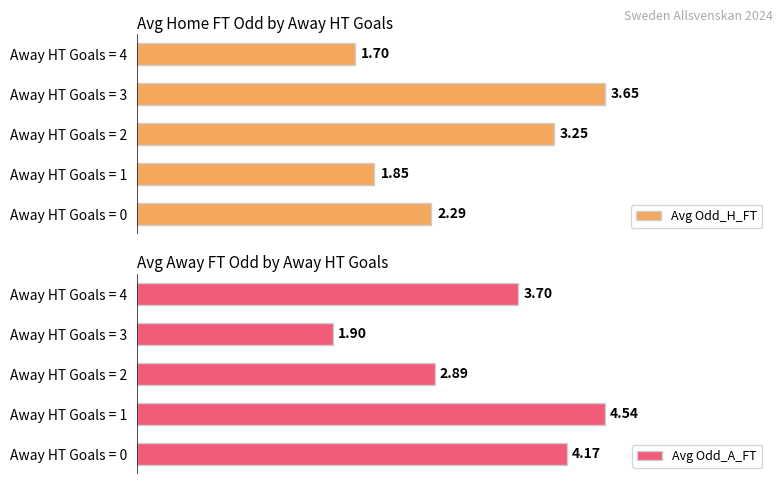

Count the number of data series in this chart.

2